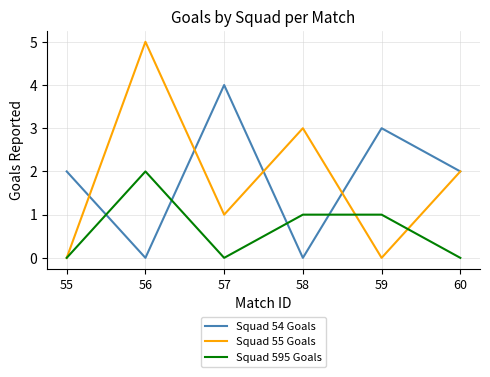

The value of Squad 54 Goals at 59 is 4. True or false?

False